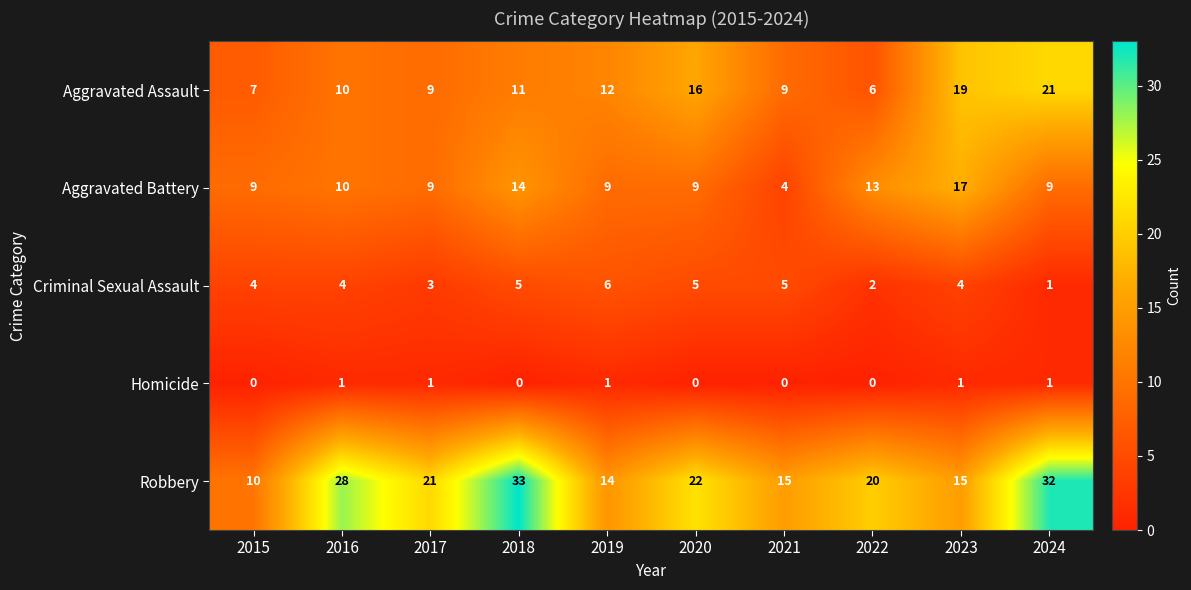

Which series has the largest total across all categories?

Robbery